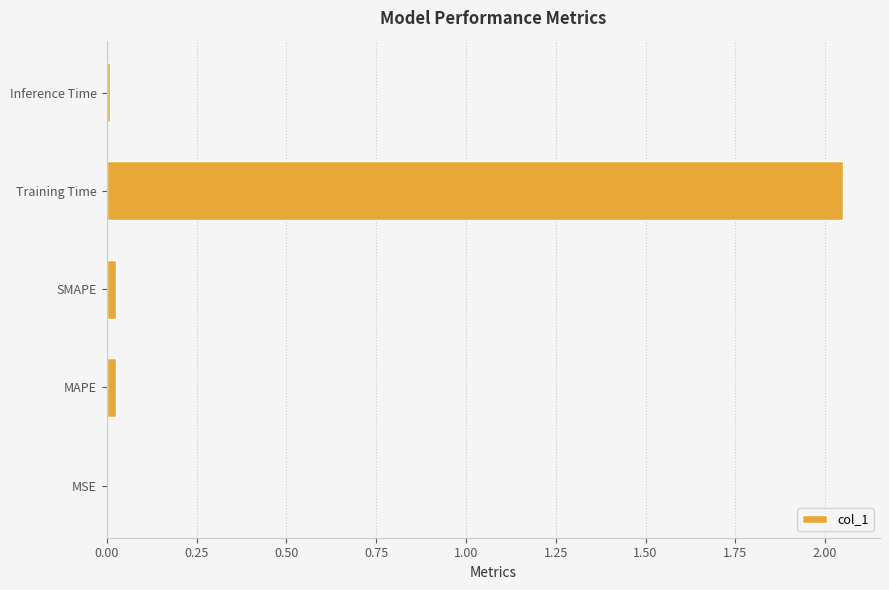

At which category does the chart reach its peak across all series?

Training Time